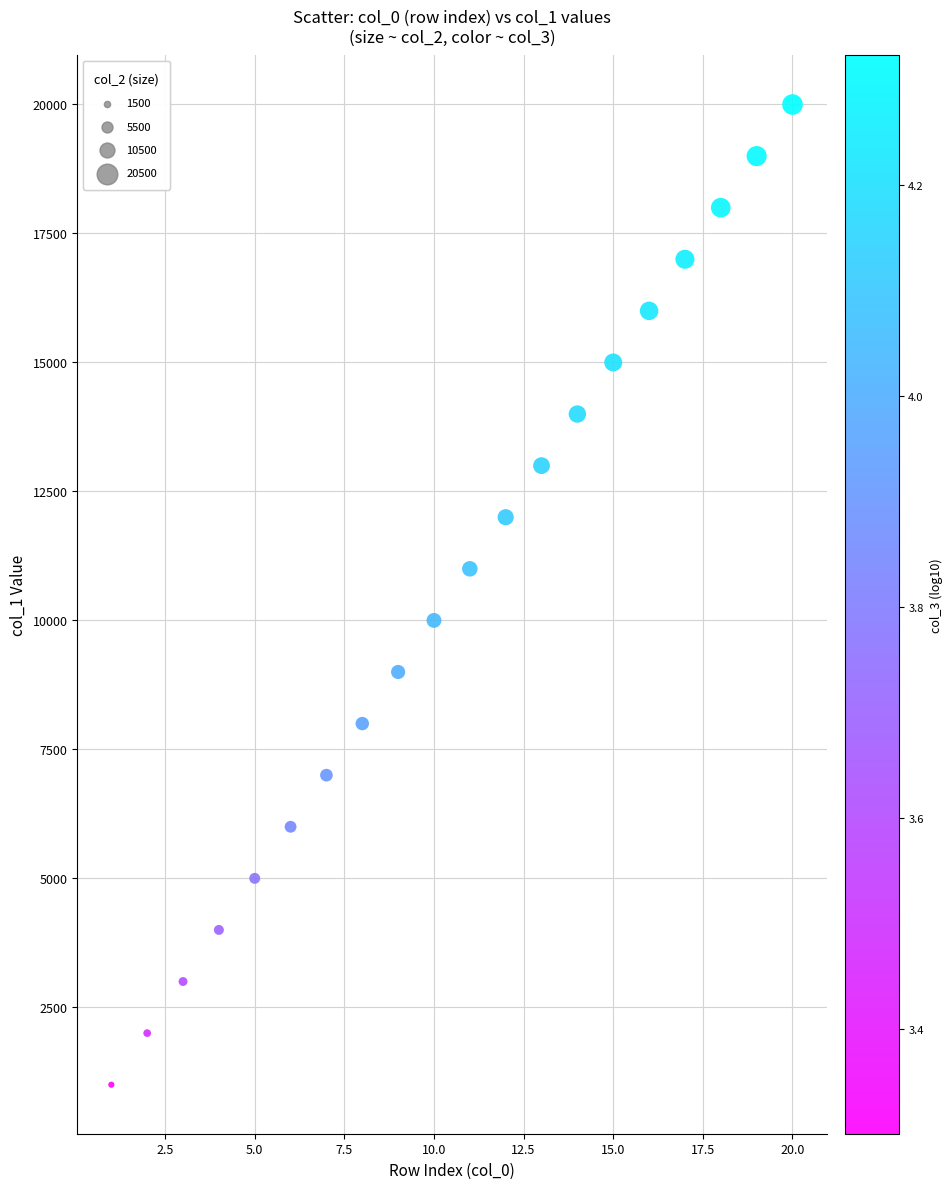

What is the range of X values (max minus min)?

19